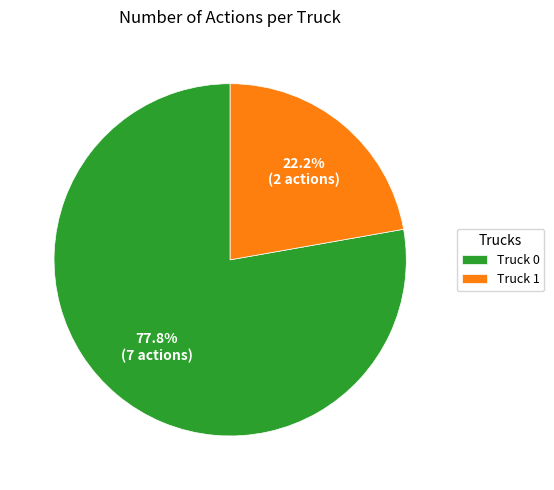

How many slices are in this pie chart?

2